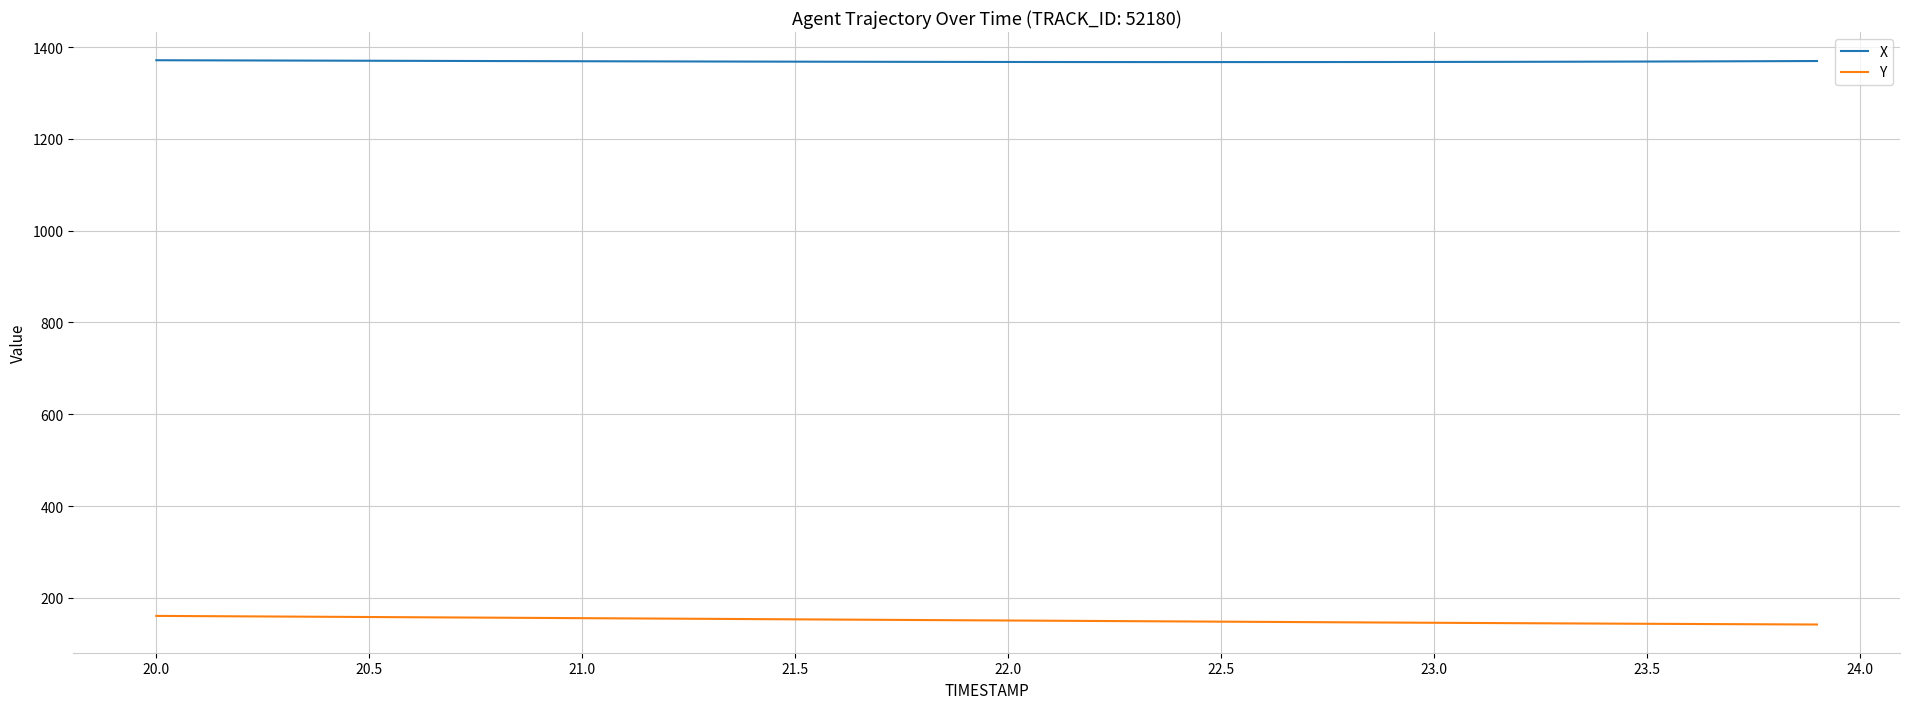

Which series has the largest total across all categories?

X